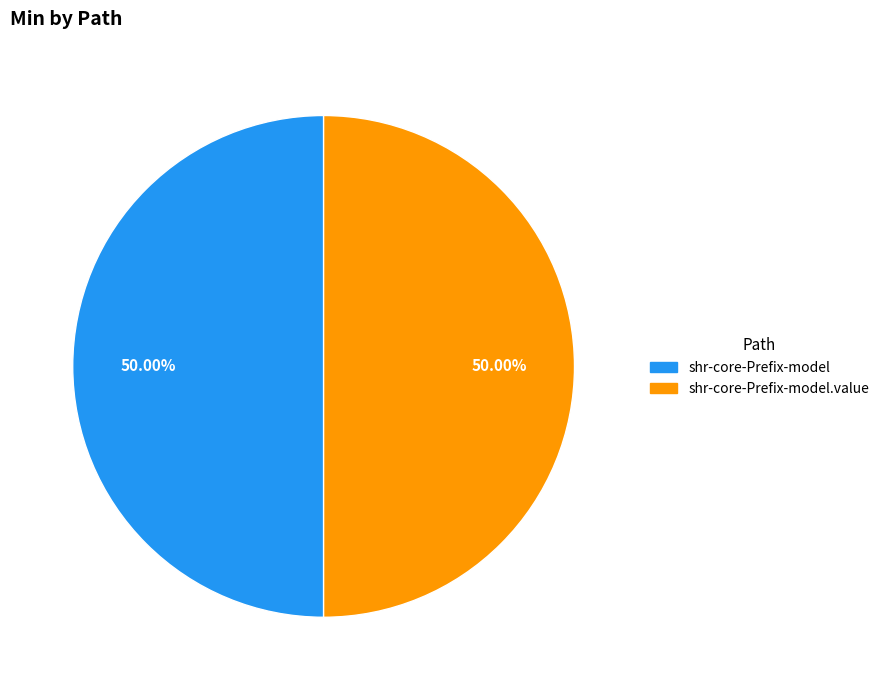

Rank the categories by value from highest to lowest.

shr-core-Prefix-model.value, shr-core-Prefix-model